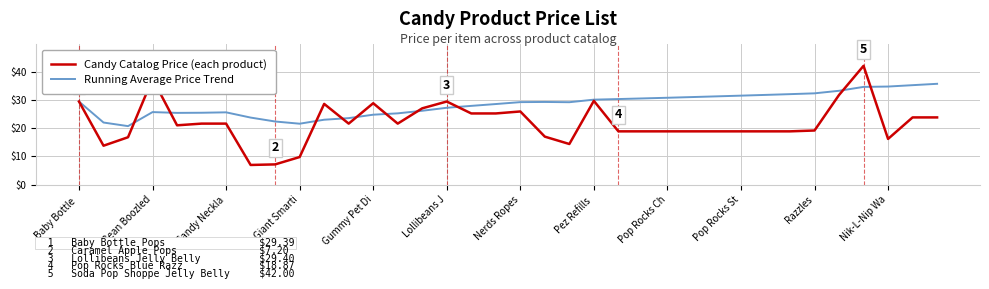

List the series in order of their overall mean, highest first.

Running Average Price Trend, Candy Catalog Price (each product)